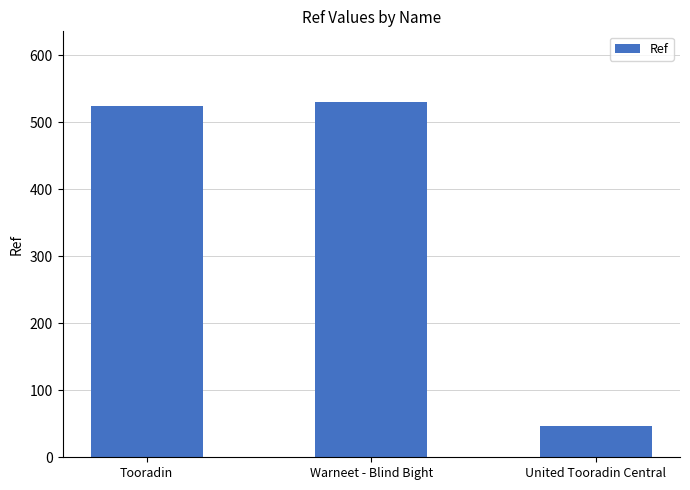

List the labels in order of value, smallest first.

United Tooradin Central, Tooradin, Warneet - Blind Bight